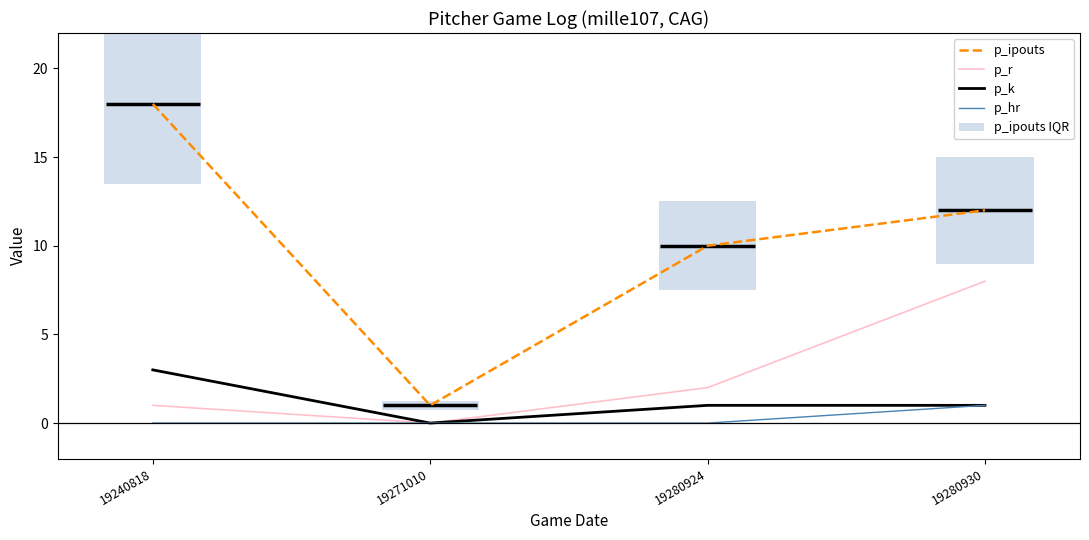

How many bars are there in total?

20